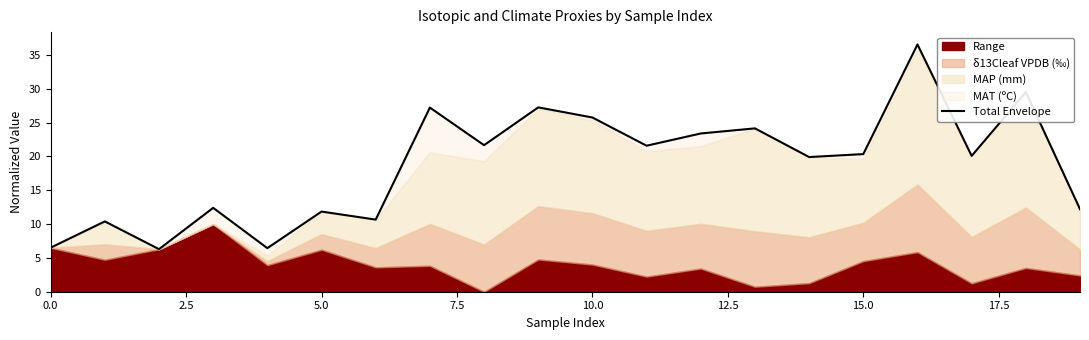

Is it true that the value at 15 is 20.3?

True